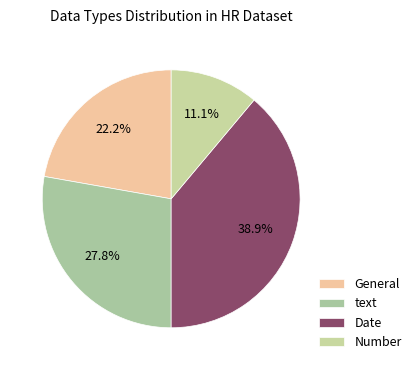

Is there a majority slice in this chart?

No